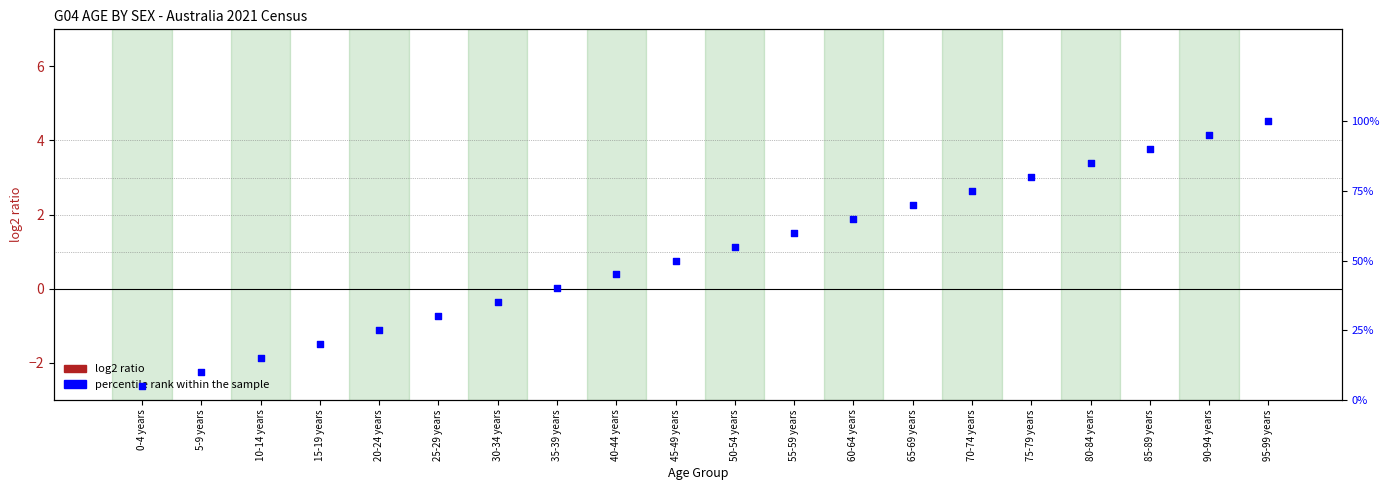

Which series has the largest total across all categories?

percentile rank within the sample